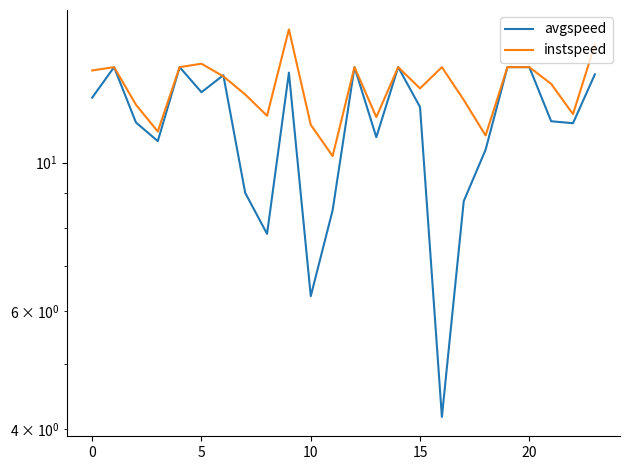

At which label is instspeed closest to 13?

15